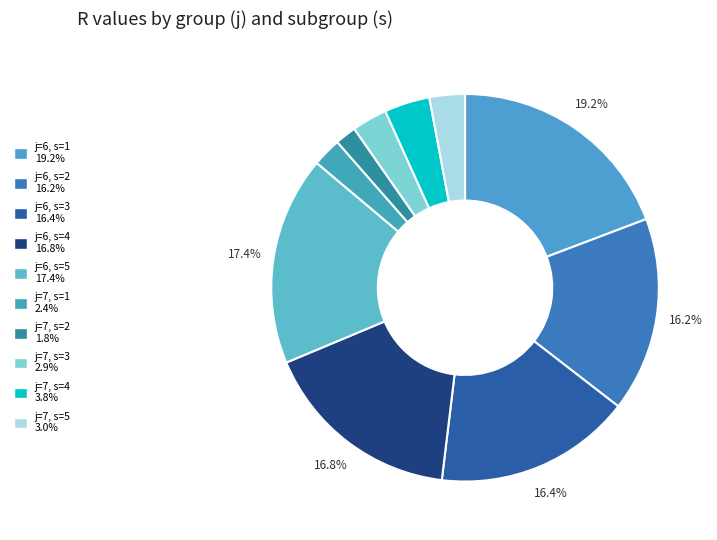

Does j=7, s=3 account for over 50% of the chart?

No